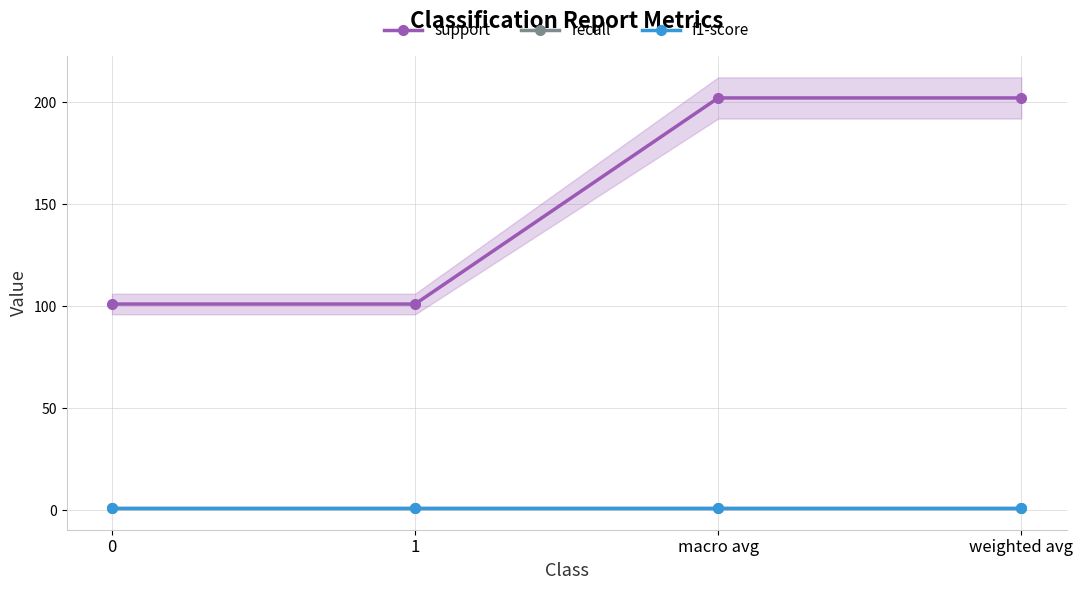

Which series has the largest range (max minus min)?

support